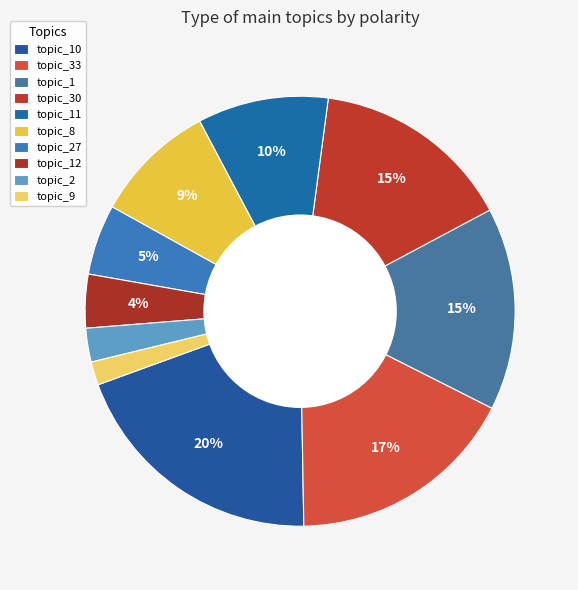

How many slices are in this pie chart?

10